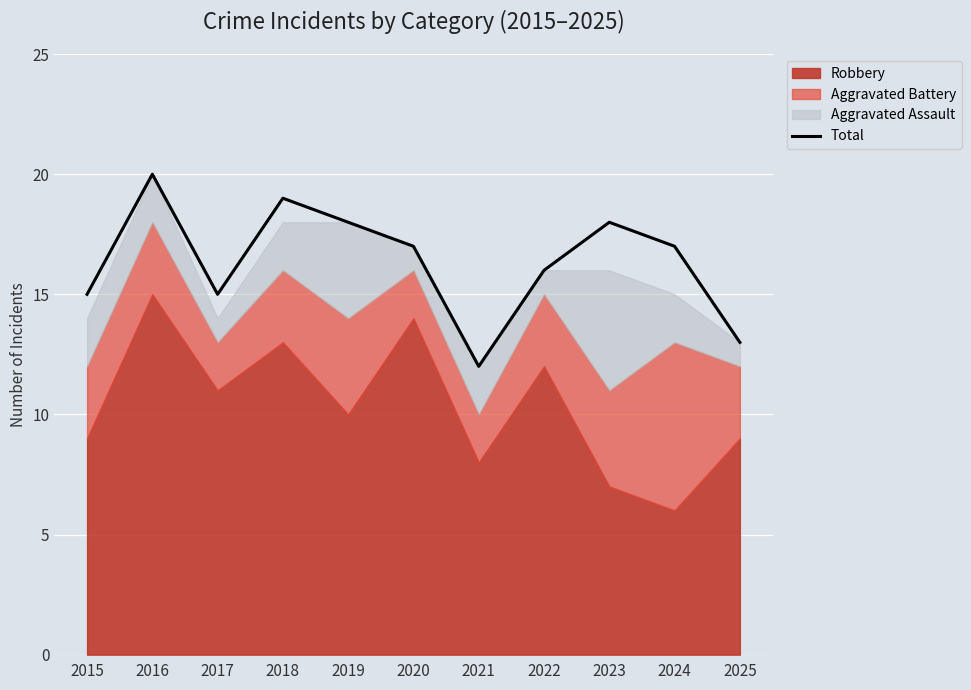

Reading right to left, transcribe all the data shown in this chart.

2025=13	2024=17	2023=18	2022=16	2021=12	2020=17	2019=18	2018=19	2017=15	2016=20	2015=15